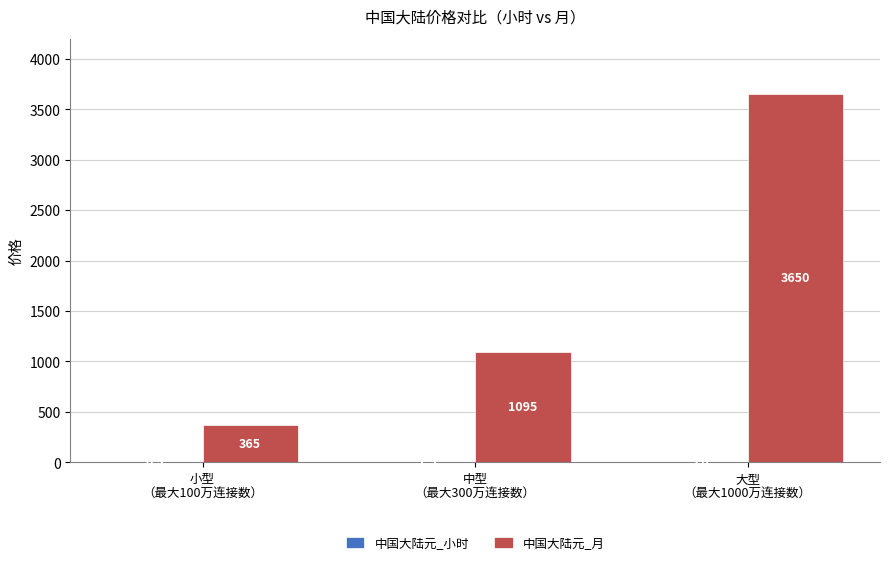

What is the greatest value displayed?

3650.0